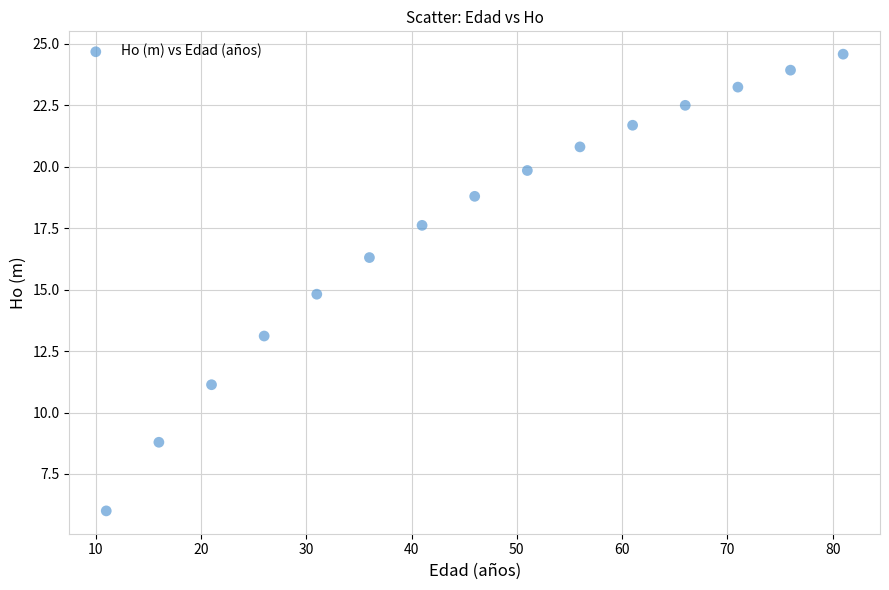

What is the range of X values (max minus min)?

70.0